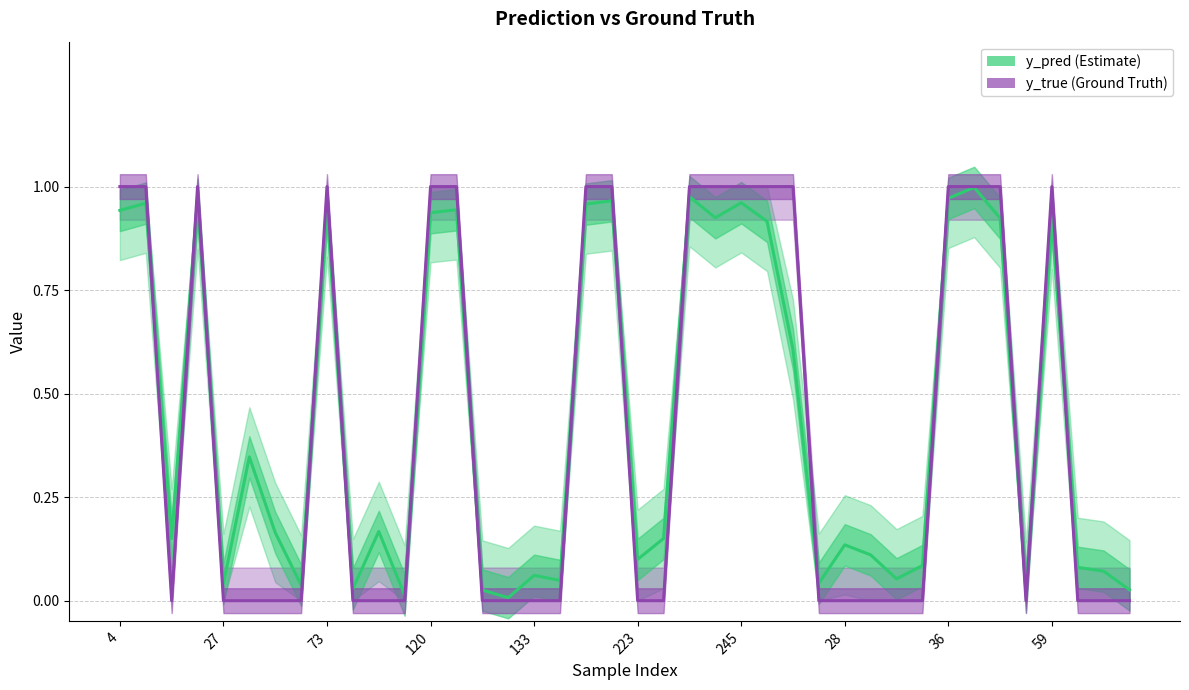

Between 17 and 23, which is larger?

23